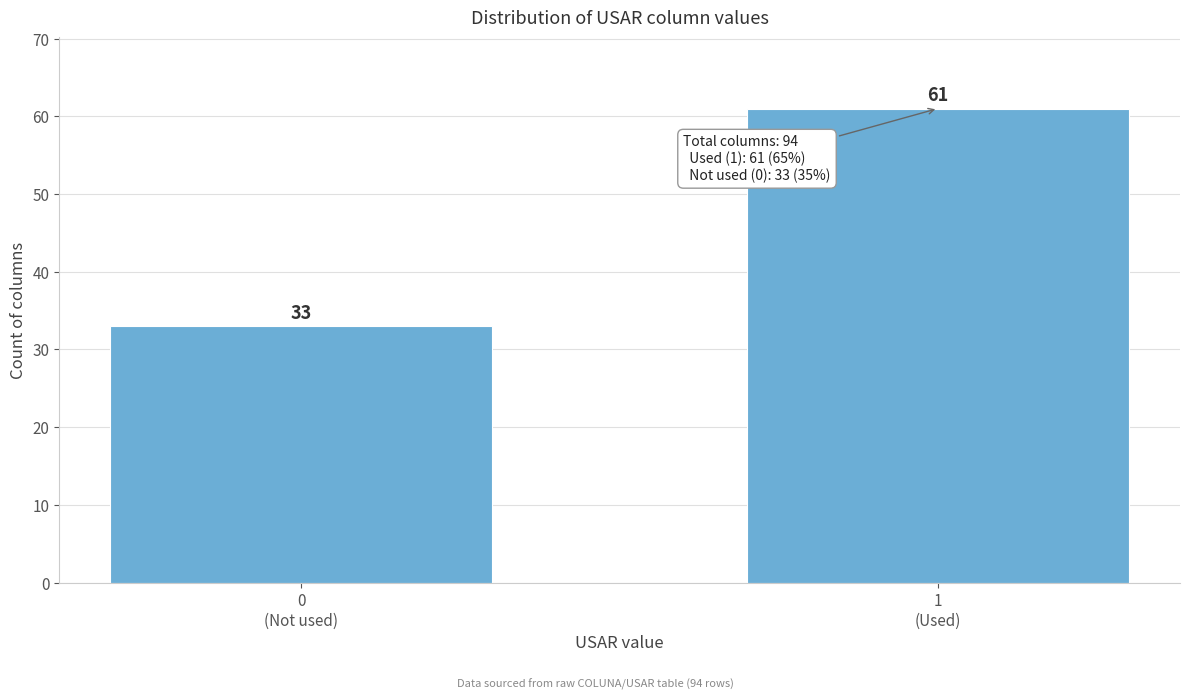

Reading left to right, what are all the values shown in this chart?

33	61